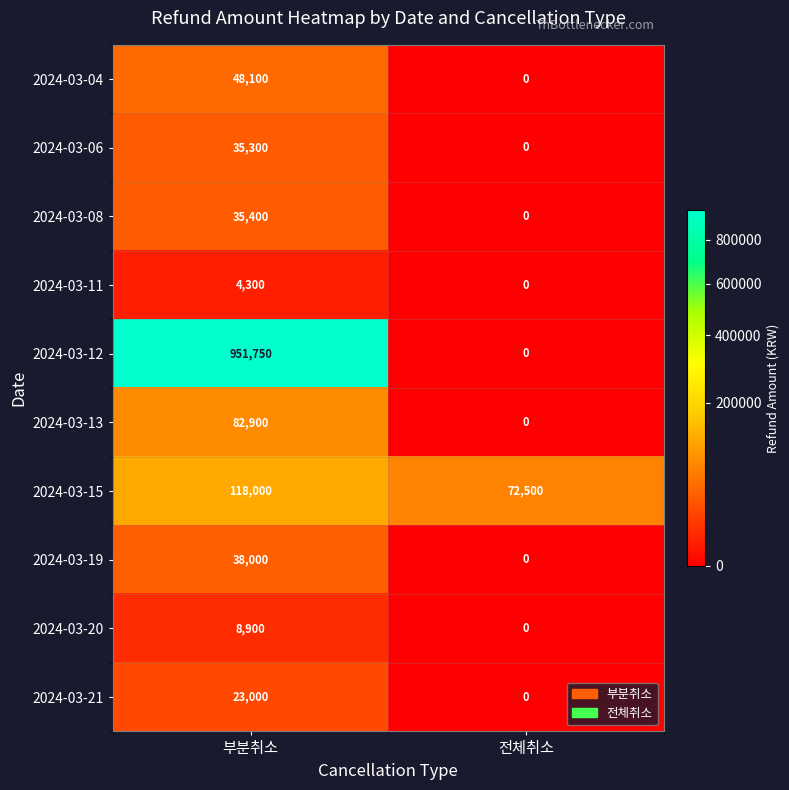

What is the average value of the 2024-03-11 series?

2150